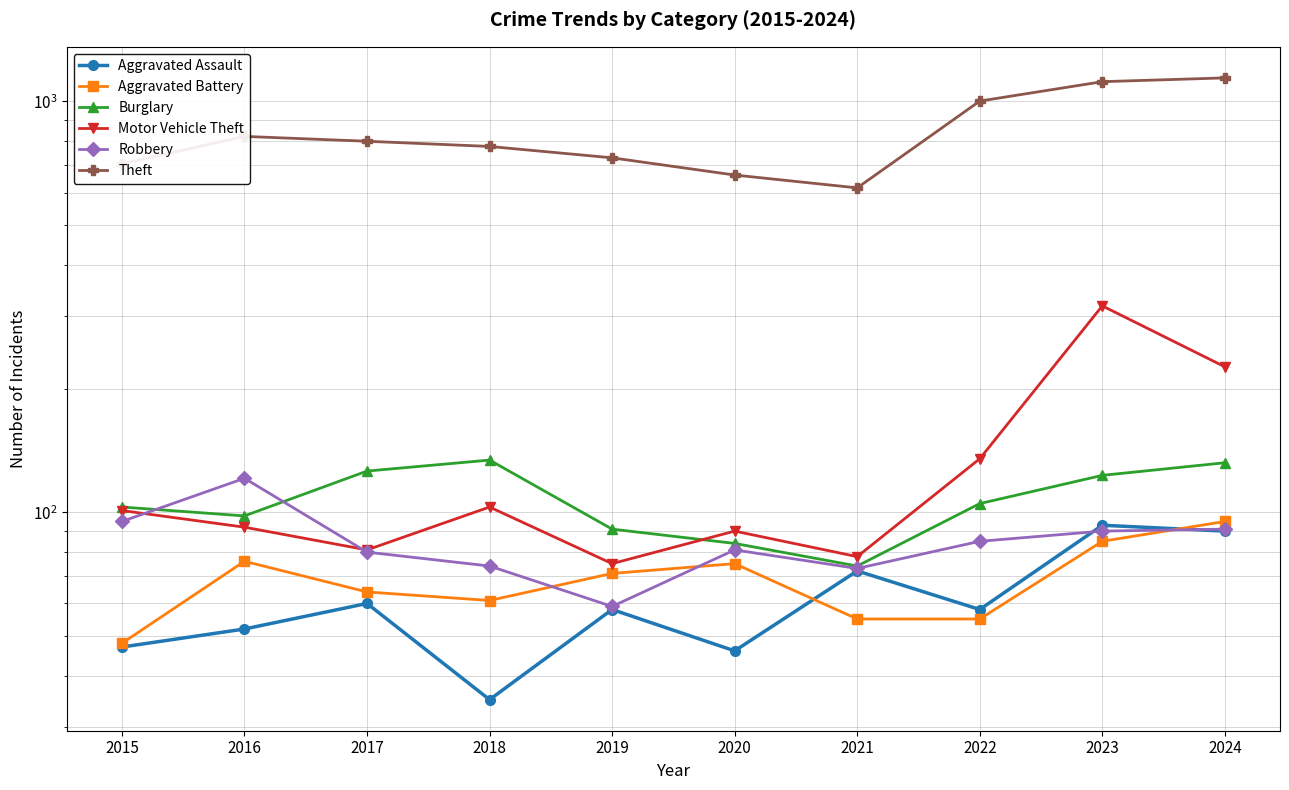

The value of Burglary at 2019 is 91. True or false?

True